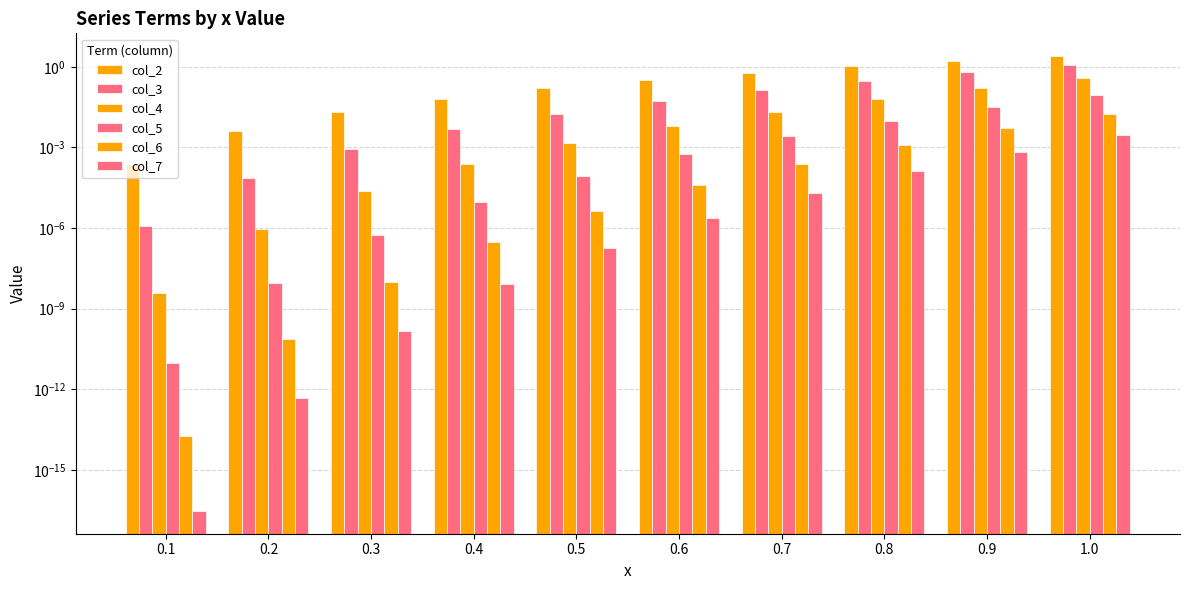

At which category is the sum across all series the highest?

1.0